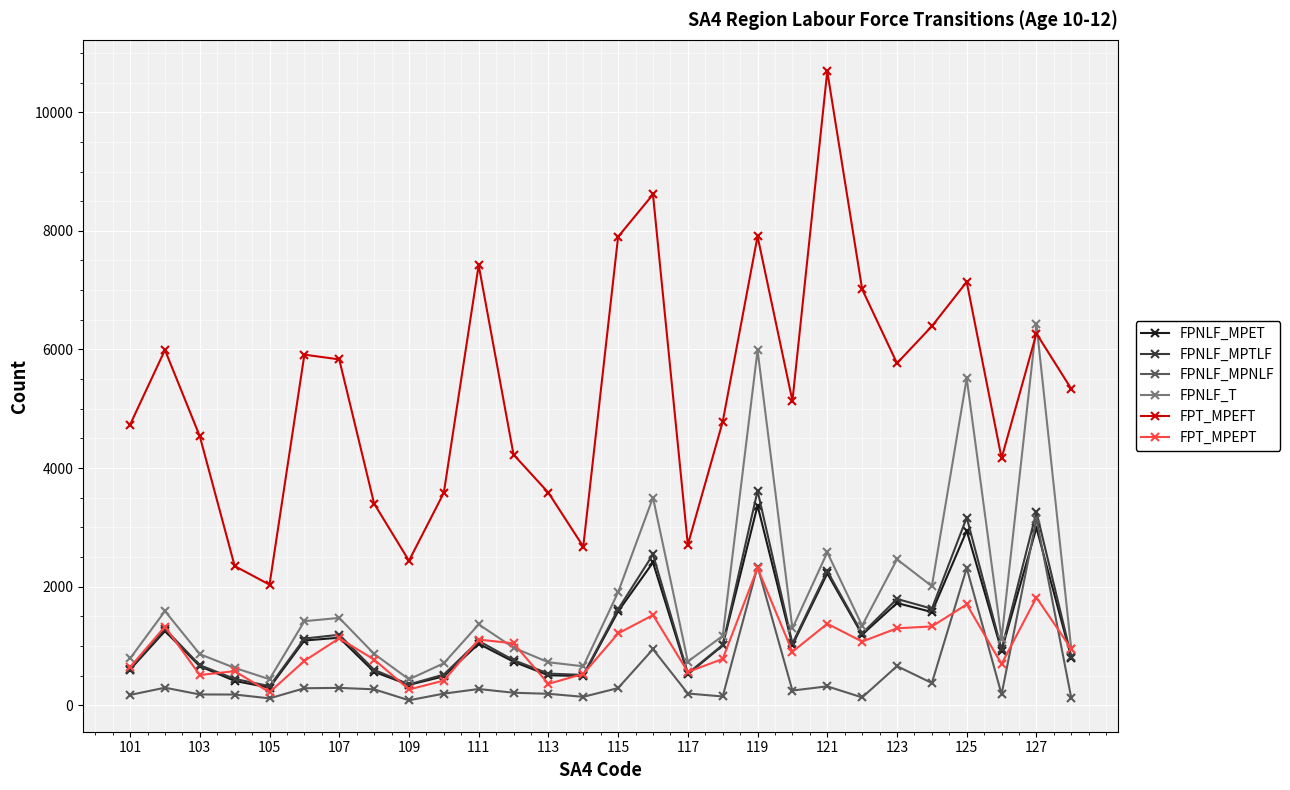

Which series has the largest range (max minus min)?

FPT_MPEFT